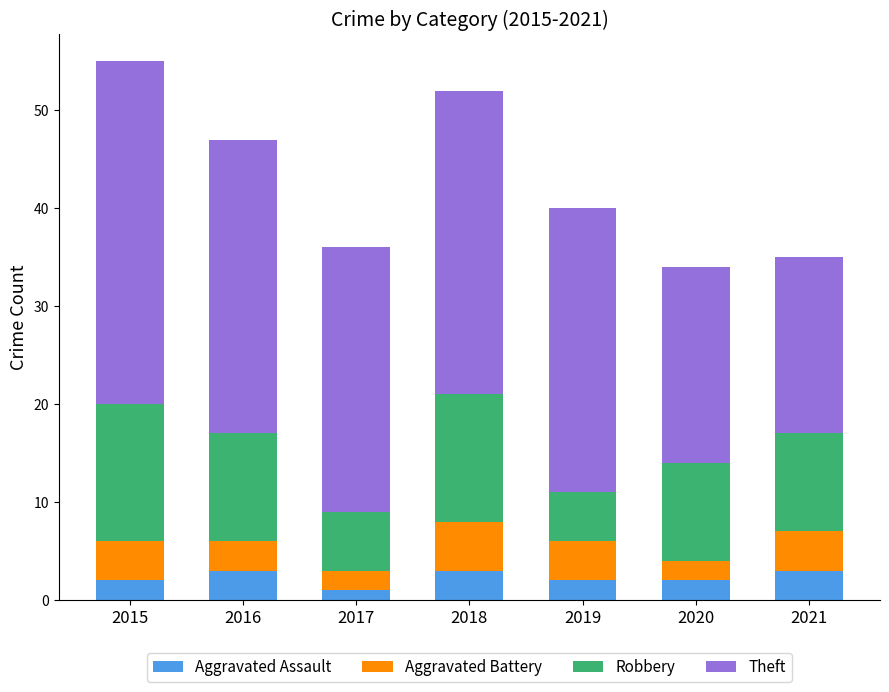

What is the value of the Aggravated Assault bar at the 3rd from the left?

1